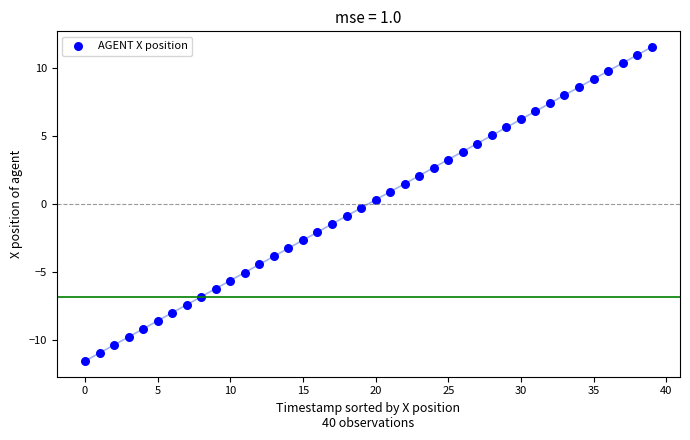

What is the range of Y values (max minus min)?

23.1